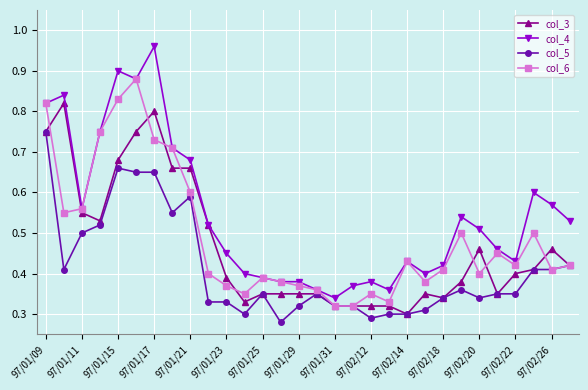

What are all the series names shown in the legend?

col_3, col_4, col_5, col_6